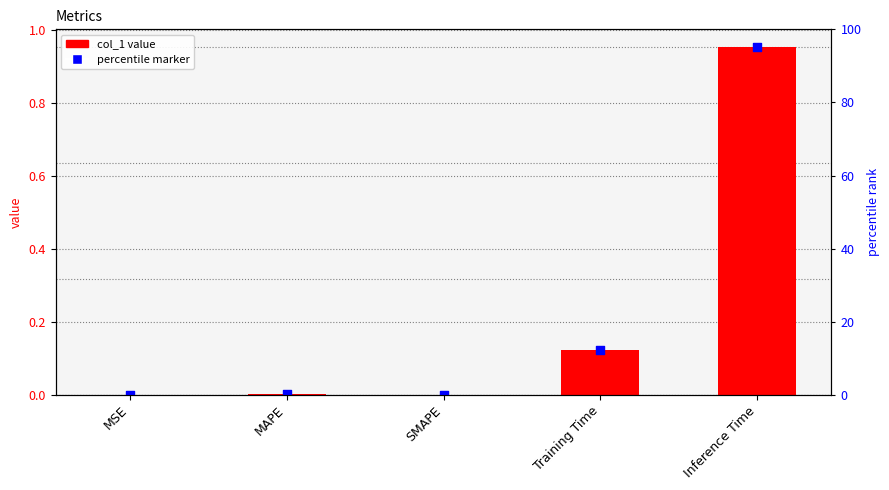

Between Training Time and MAPE, which is larger?

Training Time